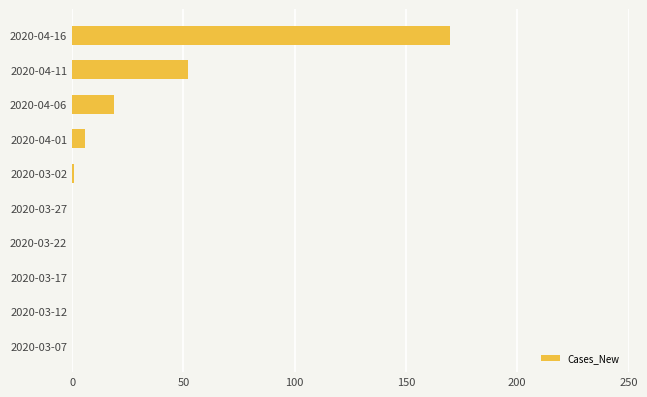

Is it true that the value at 2020-03-22 is 0?

True